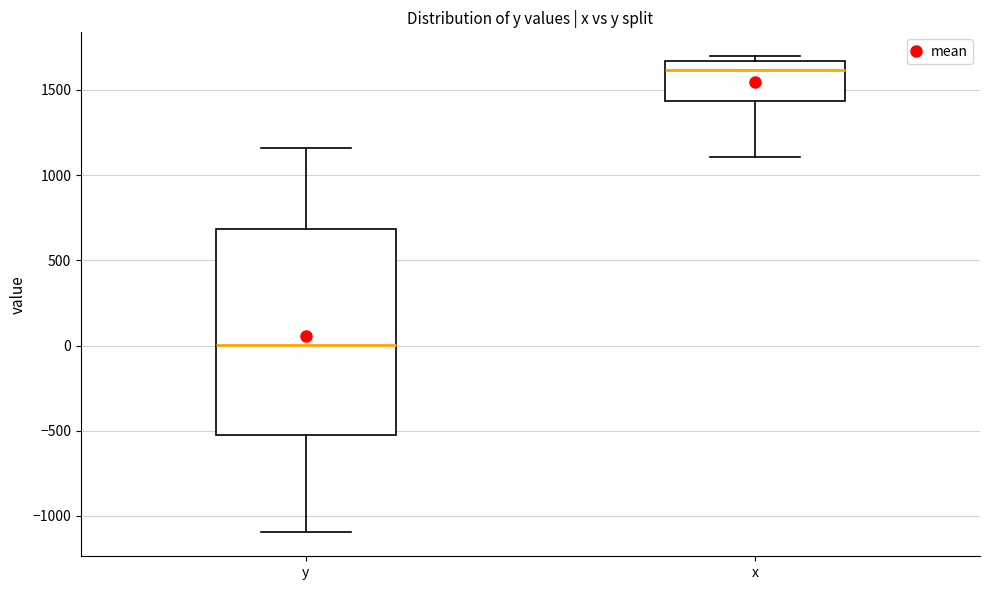

Where does the median line of the box for x sit on the y-axis? The values are not printed on the chart, so give them approximately, as read against the axis.

1600